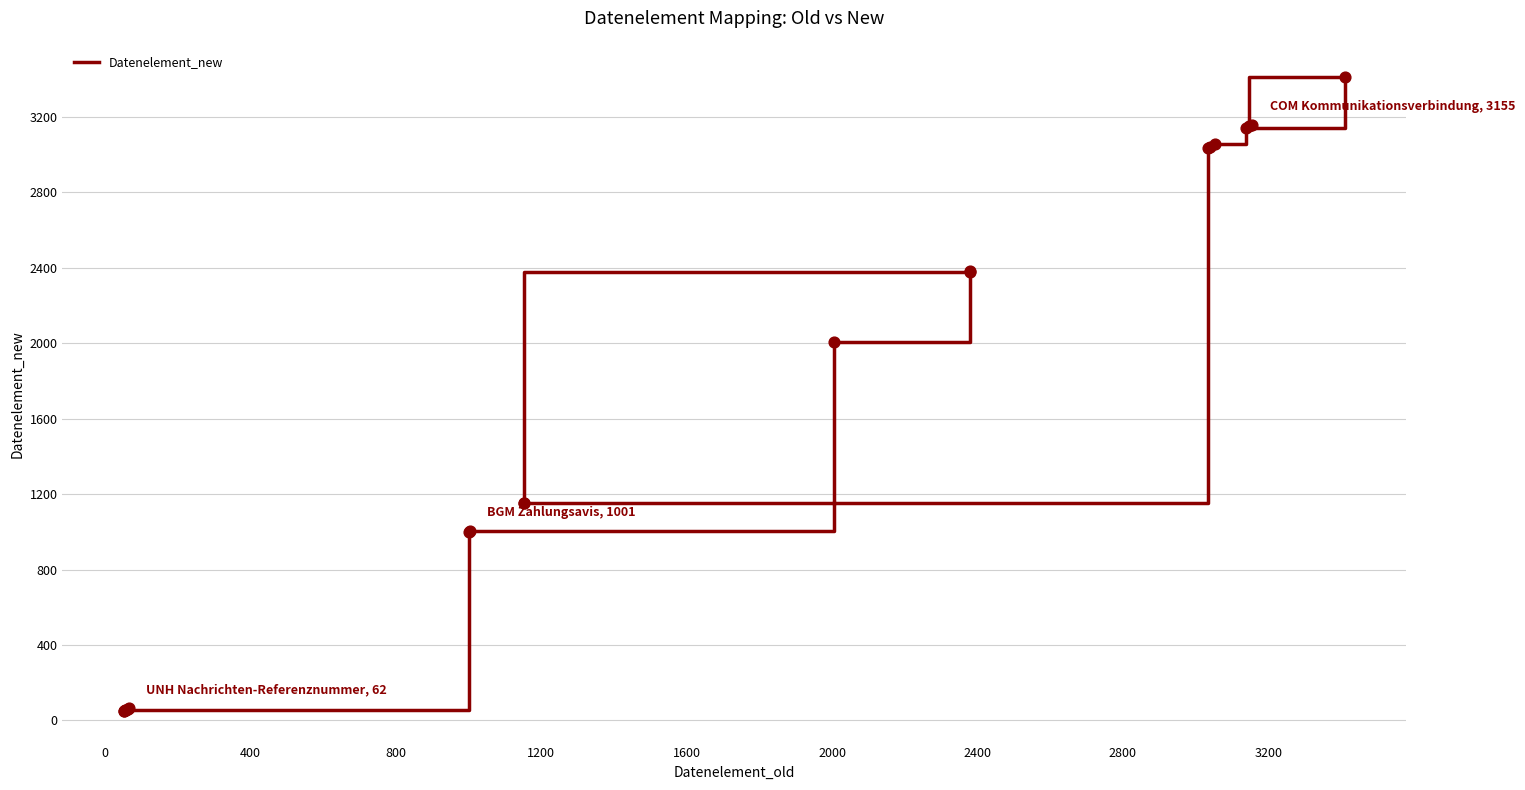

Between 800 and 400, which is larger?

800